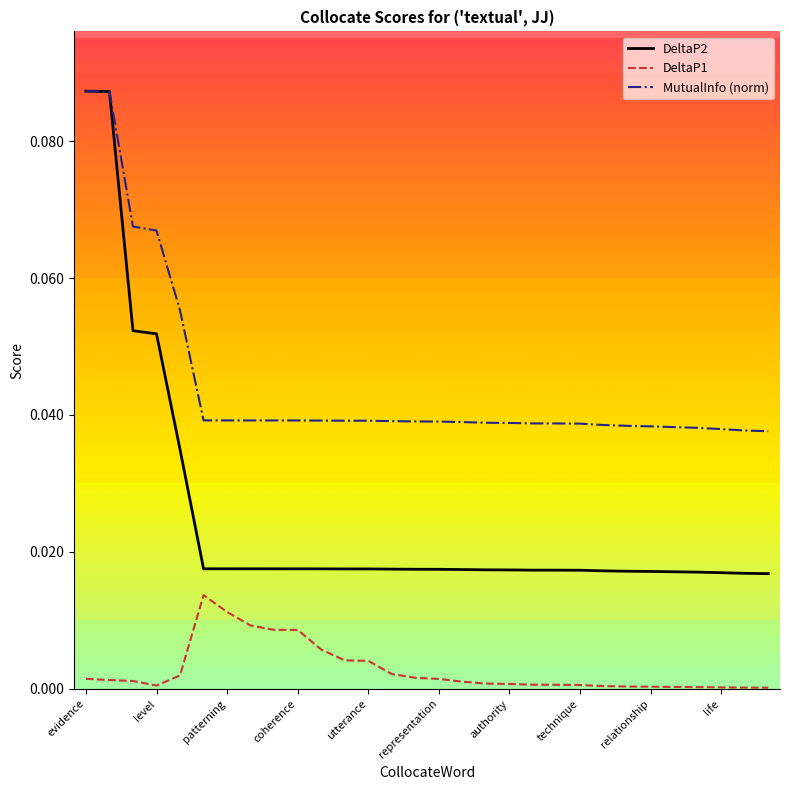

True or false: DeltaP2 and DeltaP1 intersect in this chart.

False